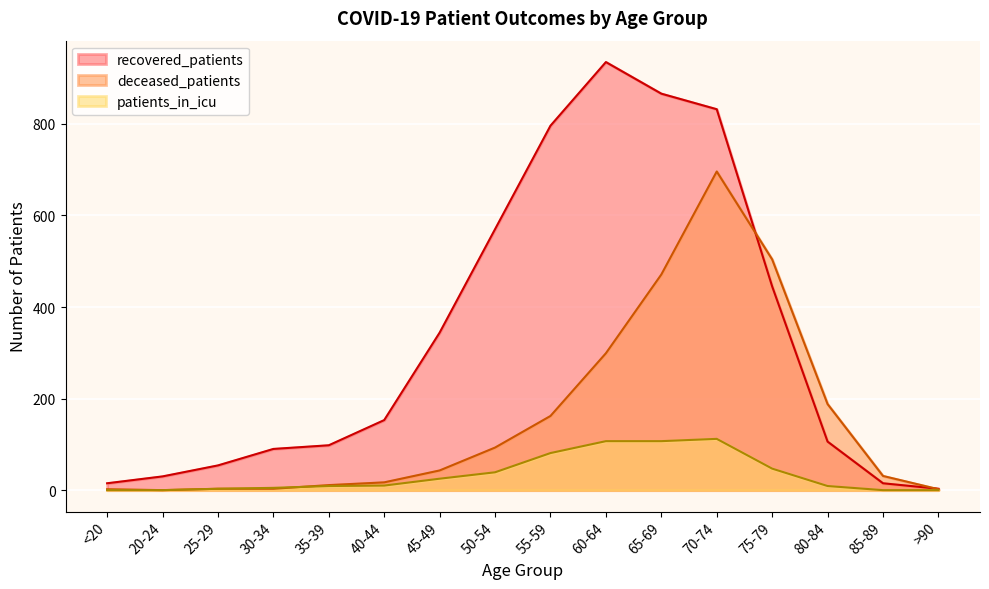

List the labels in order of recovered_patients value, smallest first.

>90, <20, 85-89, 20-24, 25-29, 30-34, 35-39, 80-84, 40-44, 45-49, 75-79, 50-54, 55-59, 70-74, 65-69, 60-64